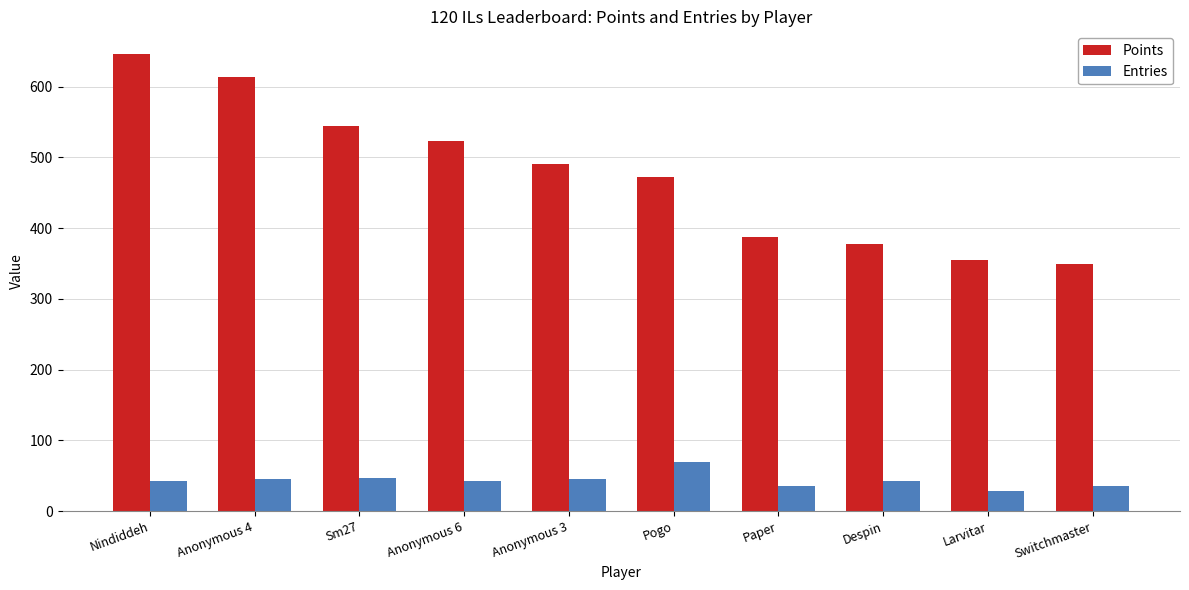

What position from the left is Switchmaster?

10